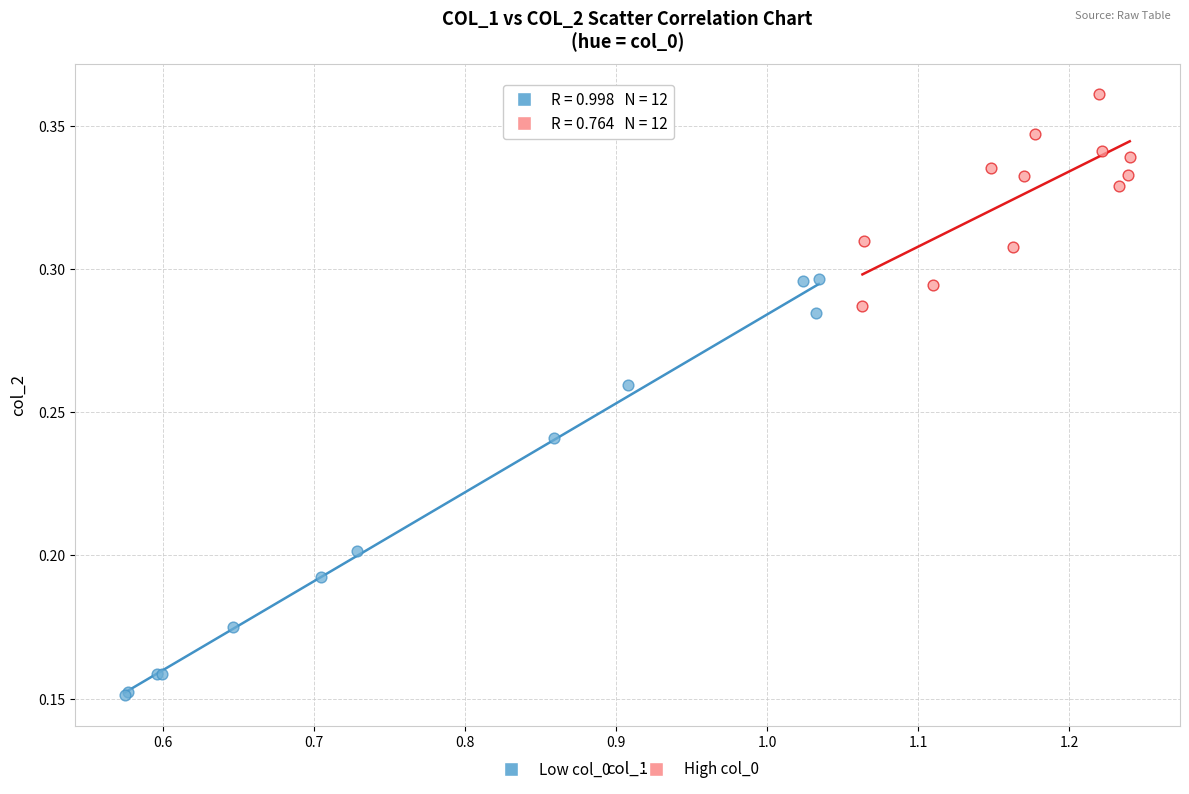

Which series has the largest Y range (max minus min)?

Low col_0